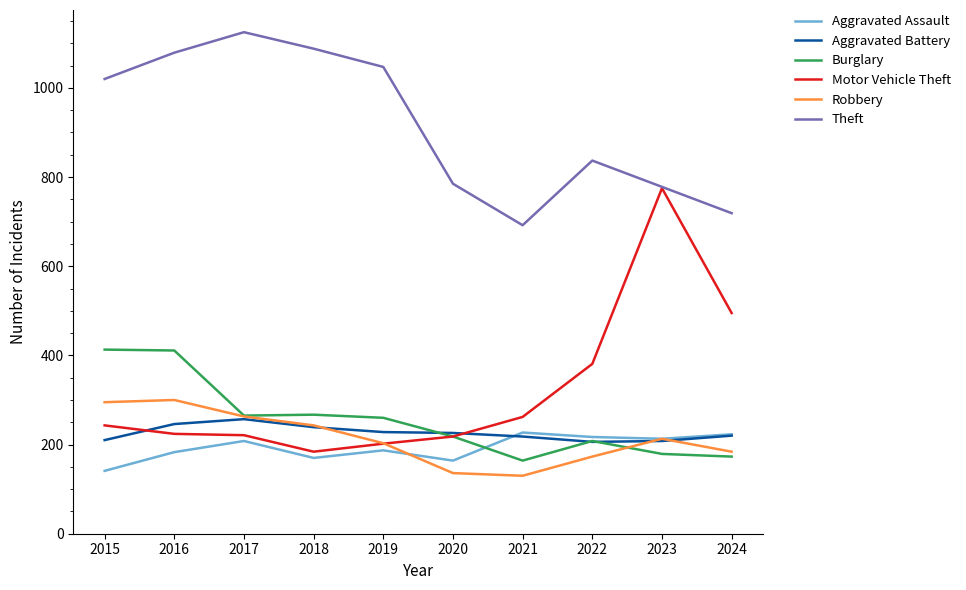

At which category does Aggravated Assault reach its first local valley?

2018